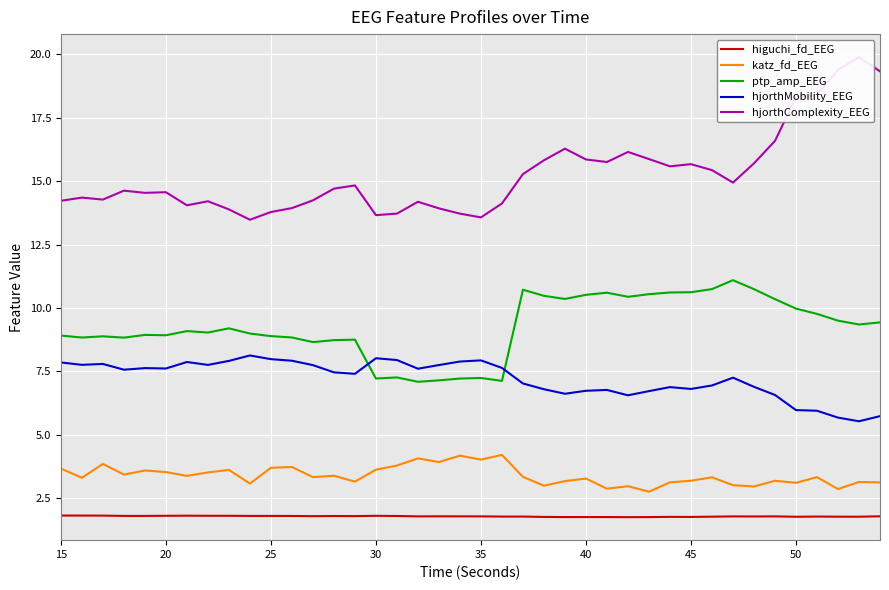

Rank the series by their maximum value, from highest to lowest.

hjorthComplexity_EEG, ptp_amp_EEG, hjorthMobility_EEG, katz_fd_EEG, higuchi_fd_EEG